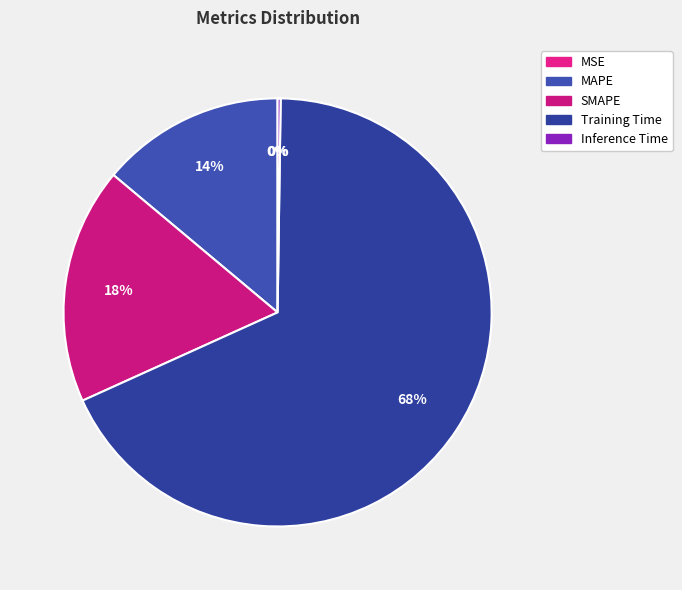

How many slices are in this pie chart?

5